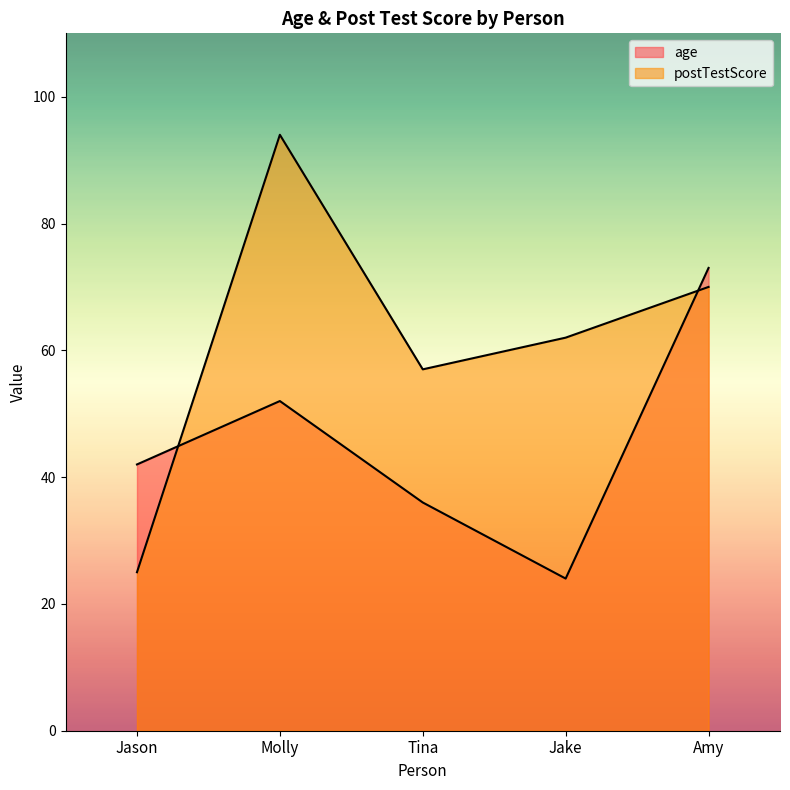

True or false: postTestScore has more than 1 points higher than both neighbors.

False